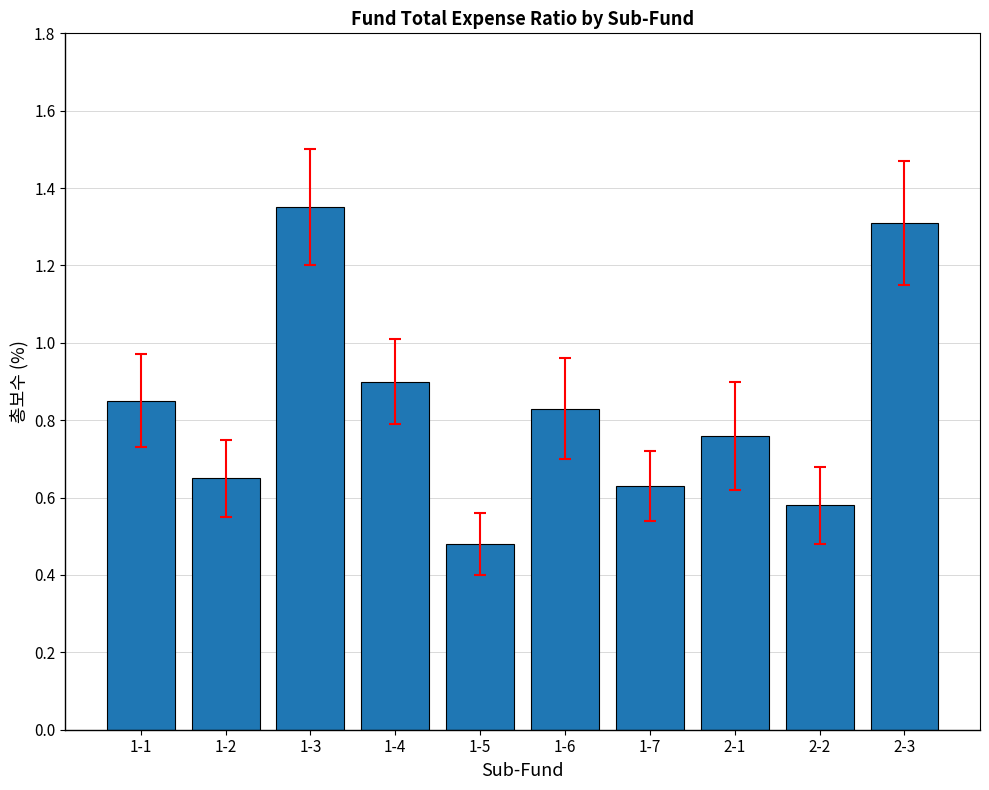

At which category does the chart reach its peak across all series?

1-3